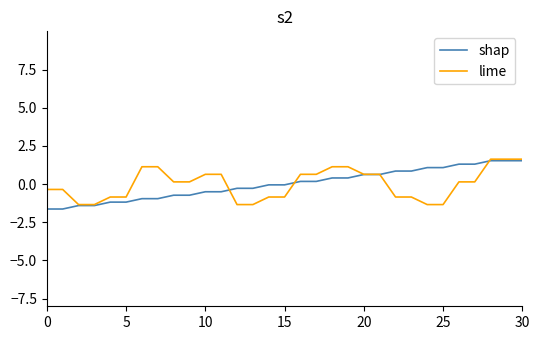

What is the minimum value shown in the chart?

-1.6